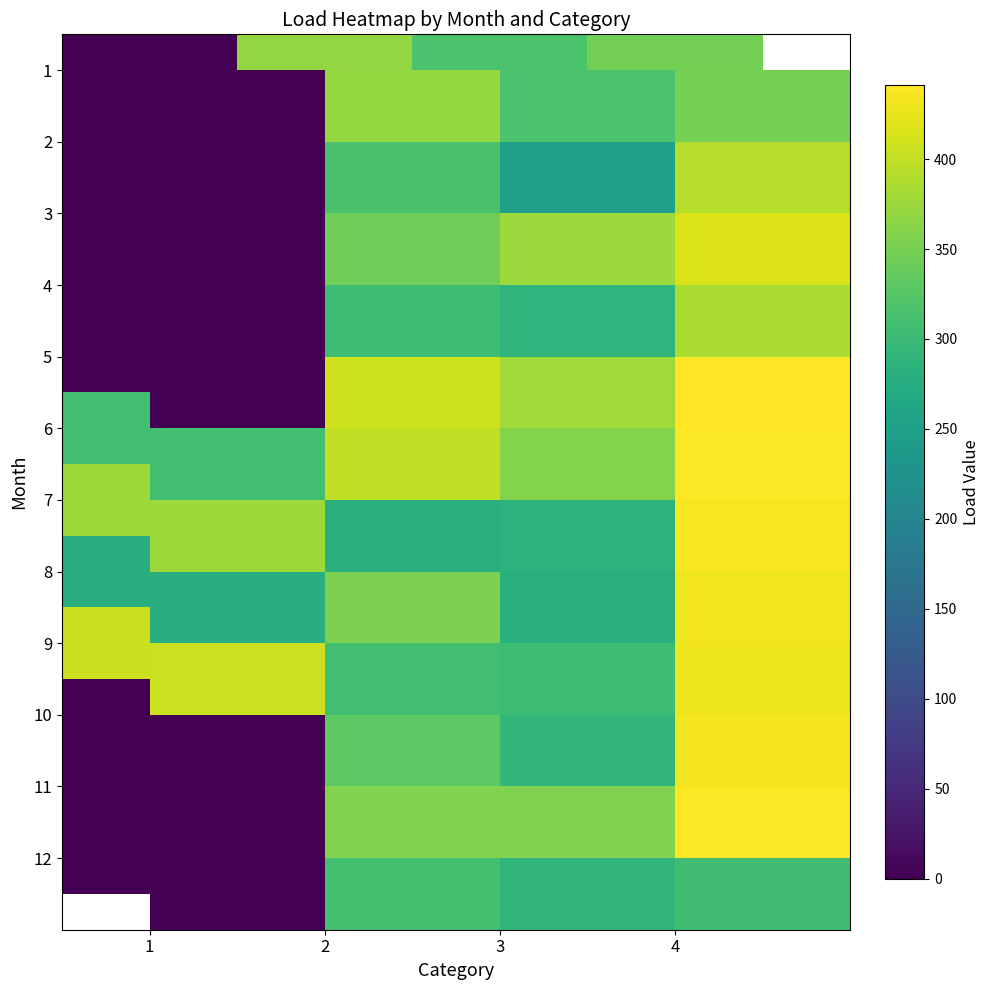

What is the greatest value displayed?

441